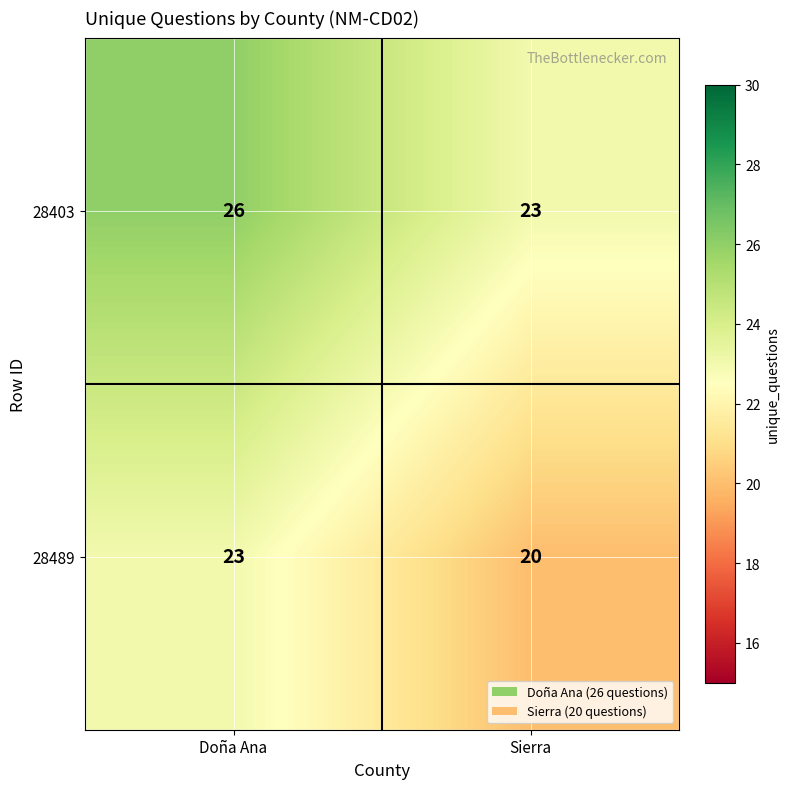

What is the total value across all series at Doña Ana?

49